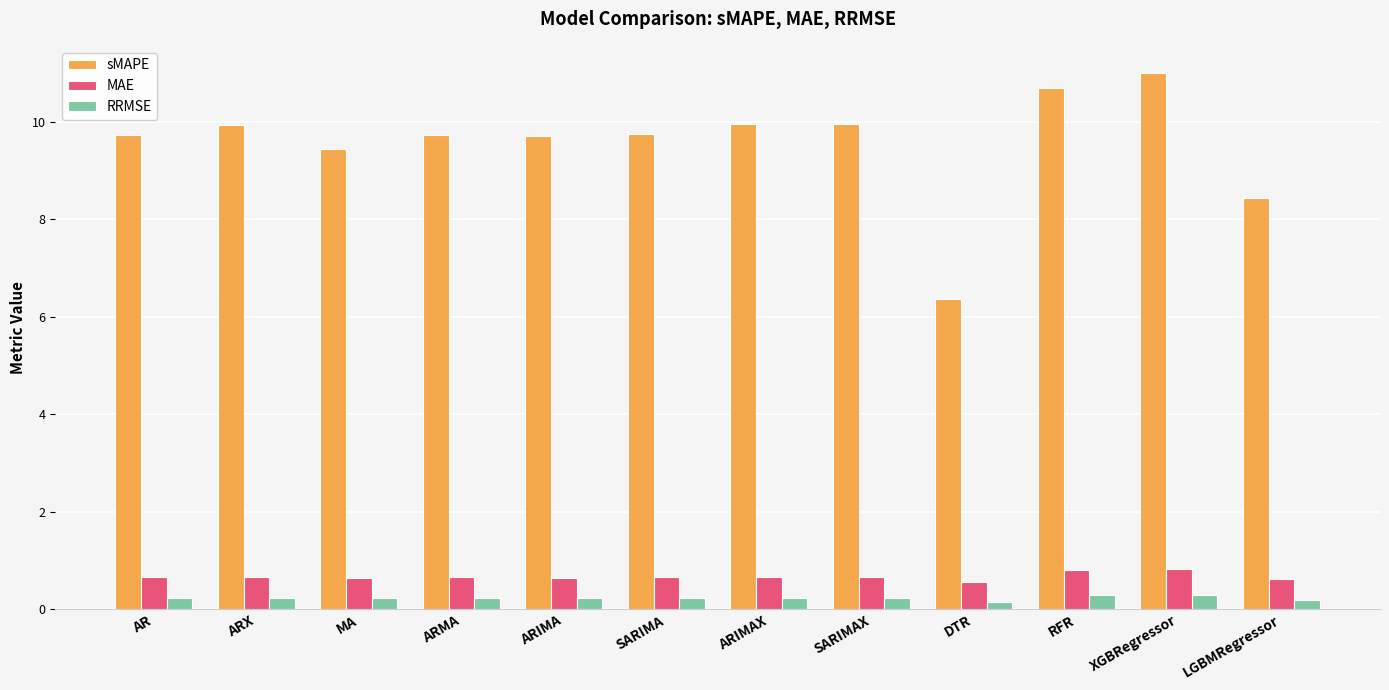

Where does the sMAPE series first go above 9?

AR